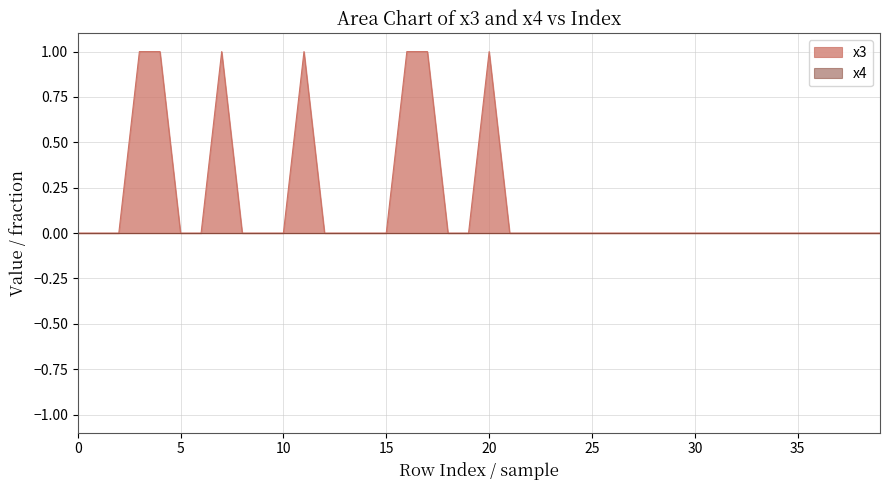

Which series has the largest range (max minus min)?

x3